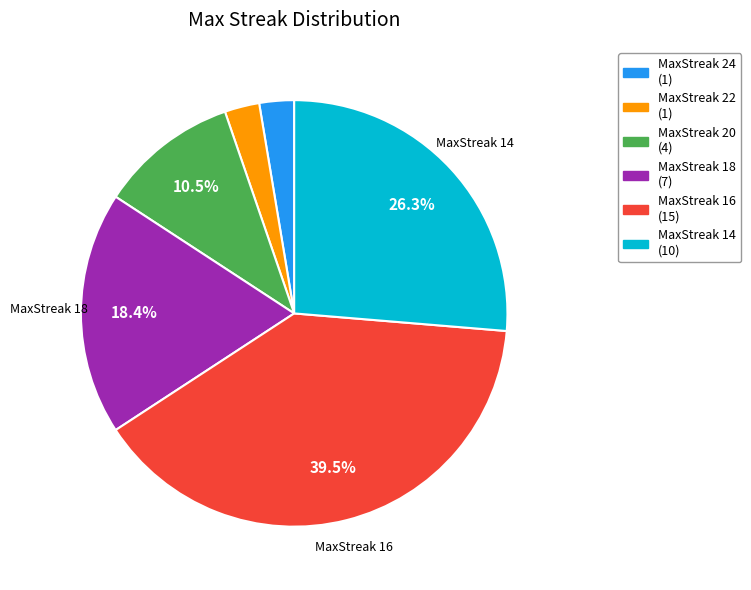

Does any single category account for the majority?

No